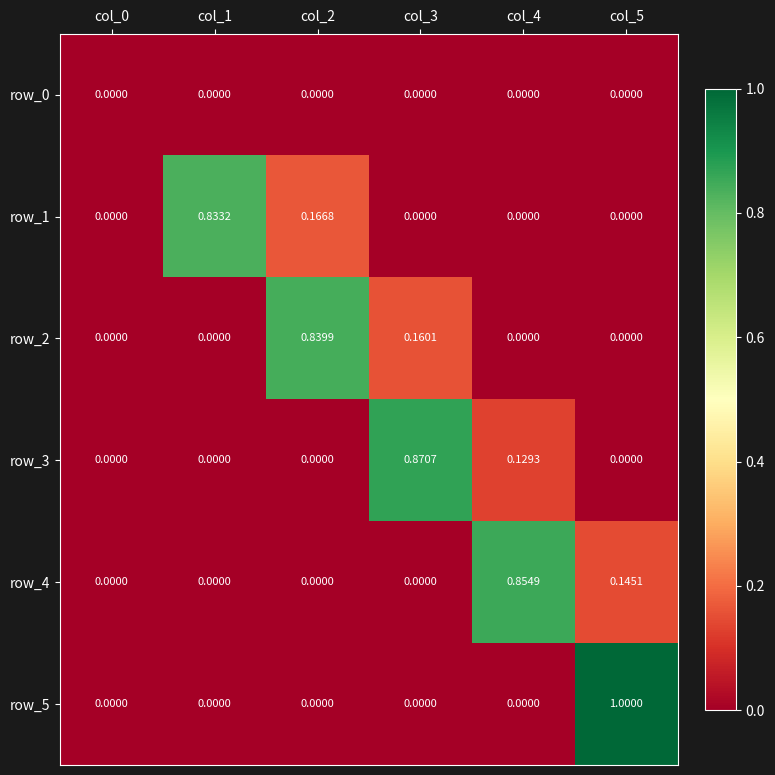

At which category is the sum across all series the highest?

col_5